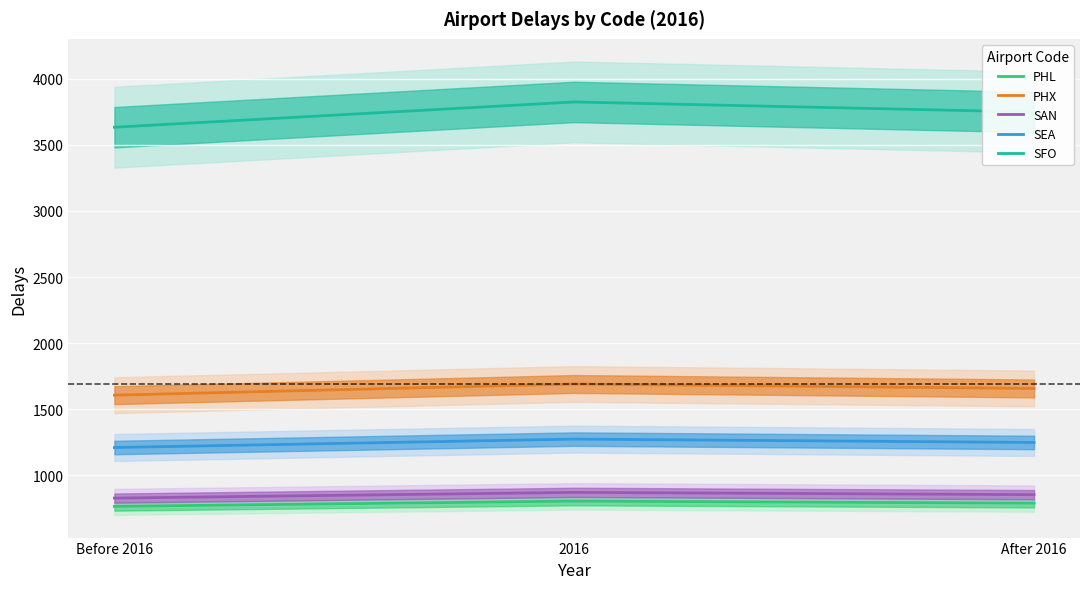

What are all the series names shown in the legend?

PHL, PHX, SAN, SEA, SFO